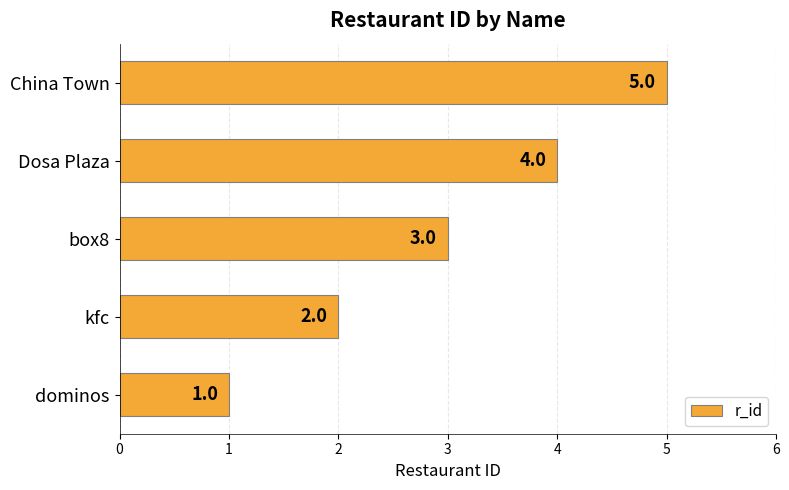

Rank the categories by value from highest to lowest.

China Town, Dosa Plaza, box8, kfc, dominos